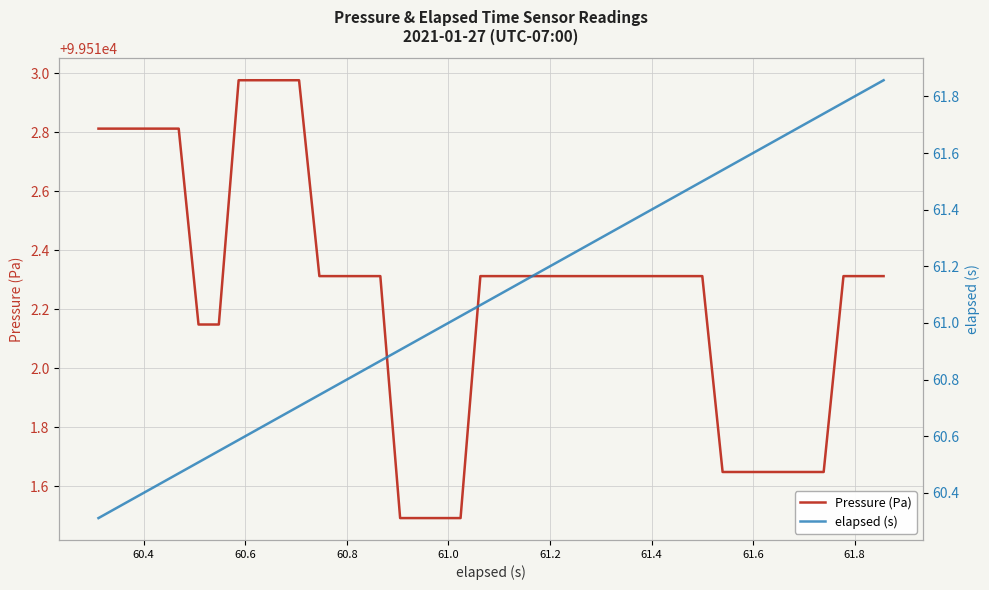

What is the minimum value for Pressure (Pa)?

99511.5